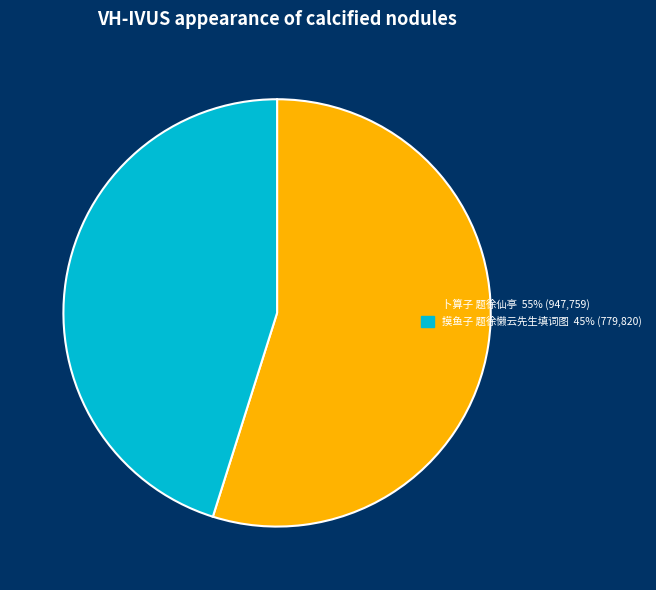

Is the sum of 摸鱼子 题徐懒云先生填词图 and 卜算子 题徐仙亭 greater than half?

Yes